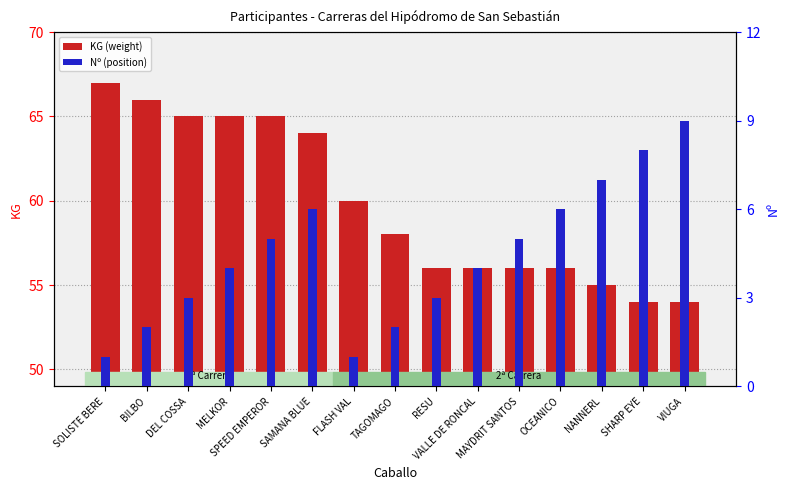

What is the label of the 8th bar from the left?

TAGOMAGO